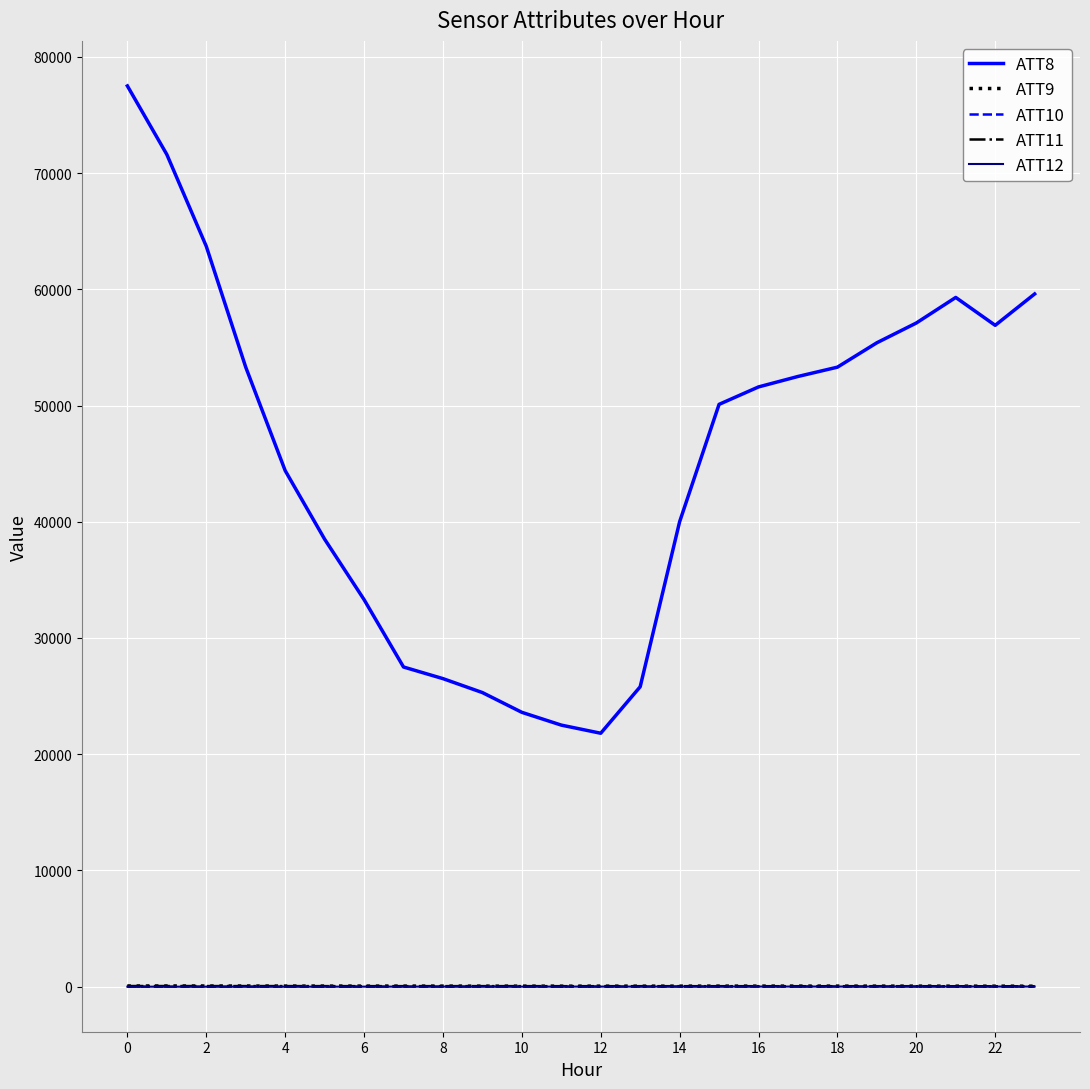

How many series are shown in this chart?

5